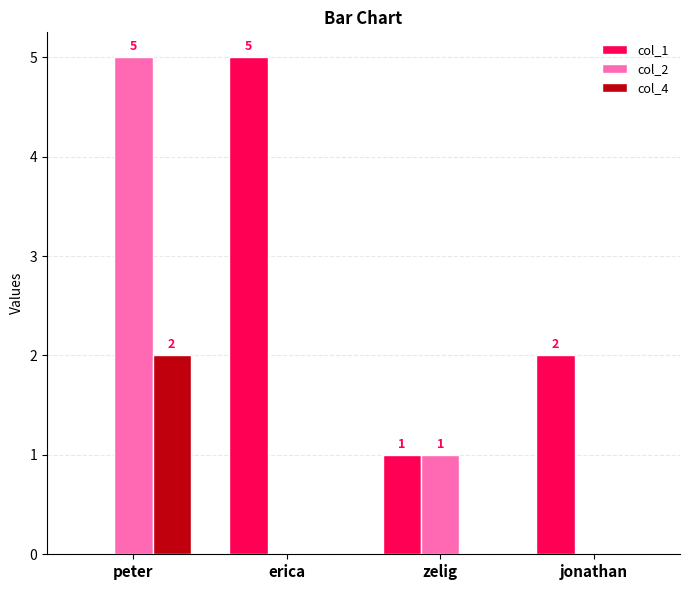

Which category has the highest value in the col_1 series?

erica